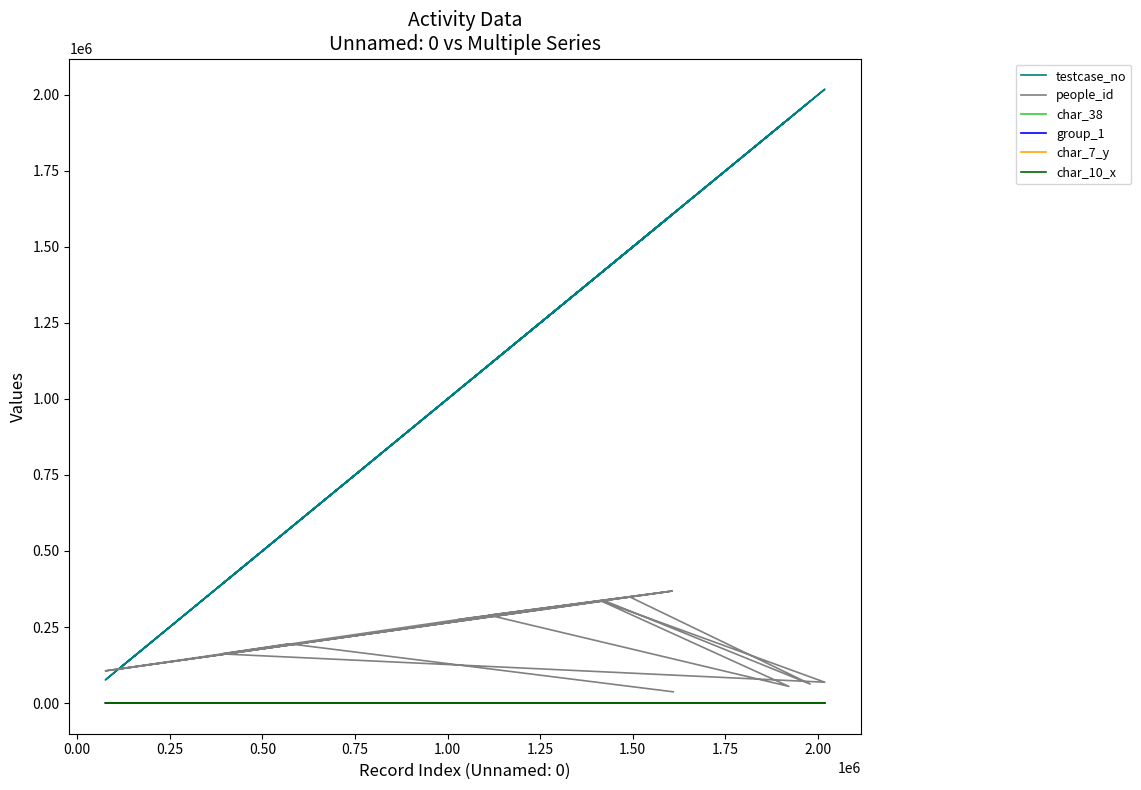

How many lines are shown in the chart?

6